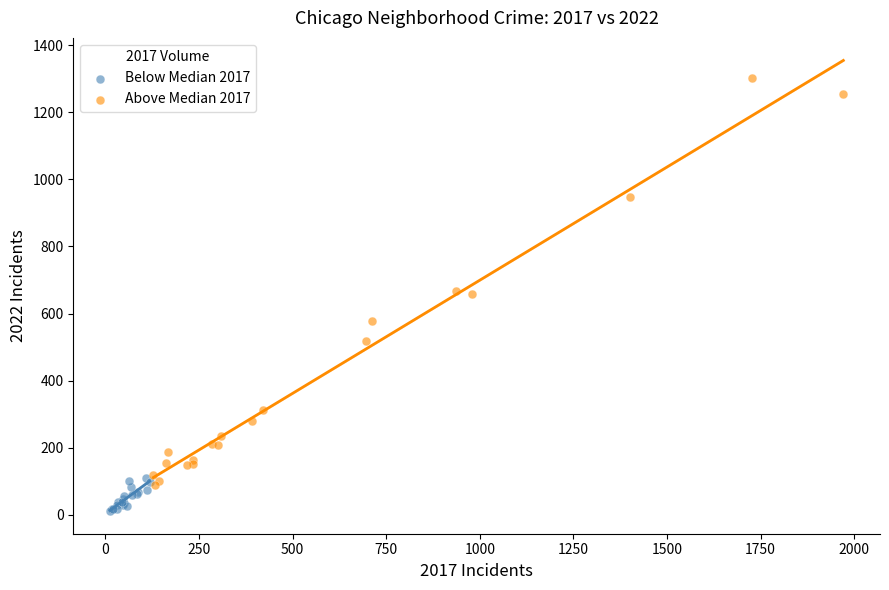

Which series contains the lowest Y value?

Below Median 2017